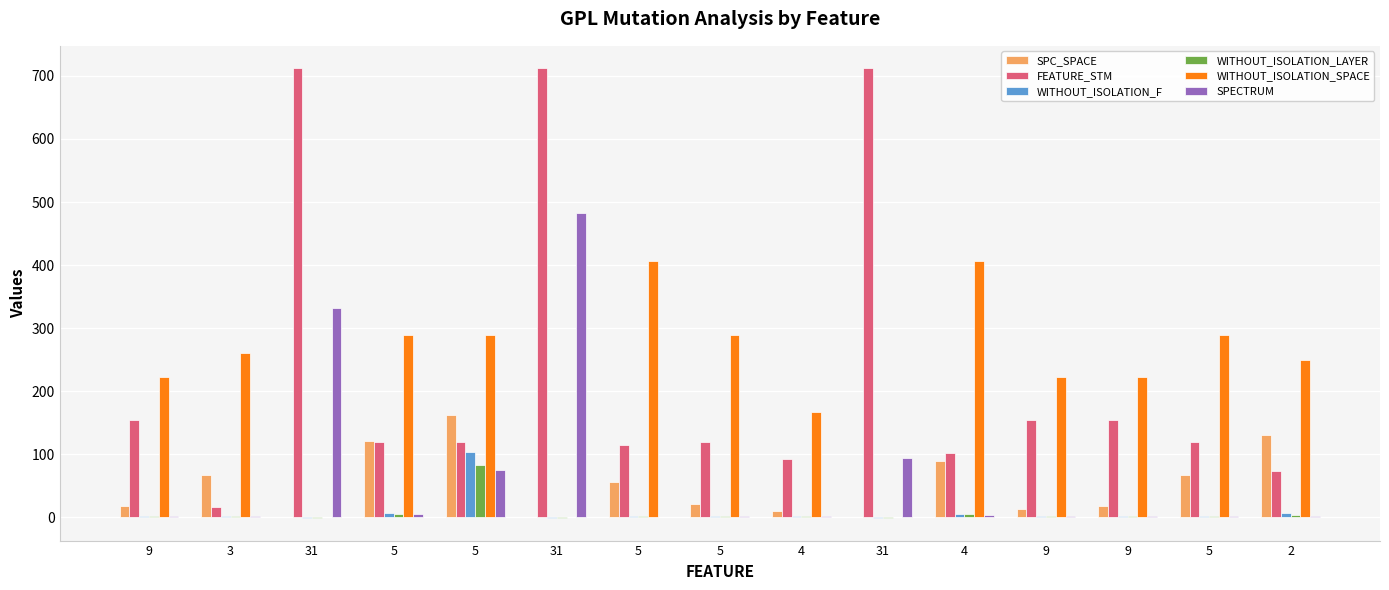

How many groups of bars are there?

15